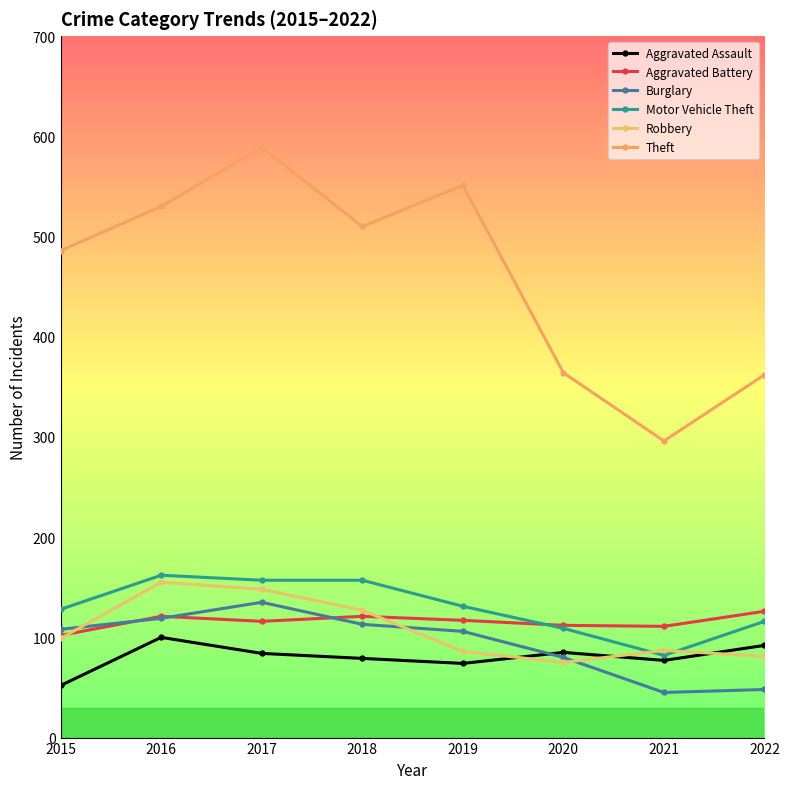

How many data points does each series have?

8